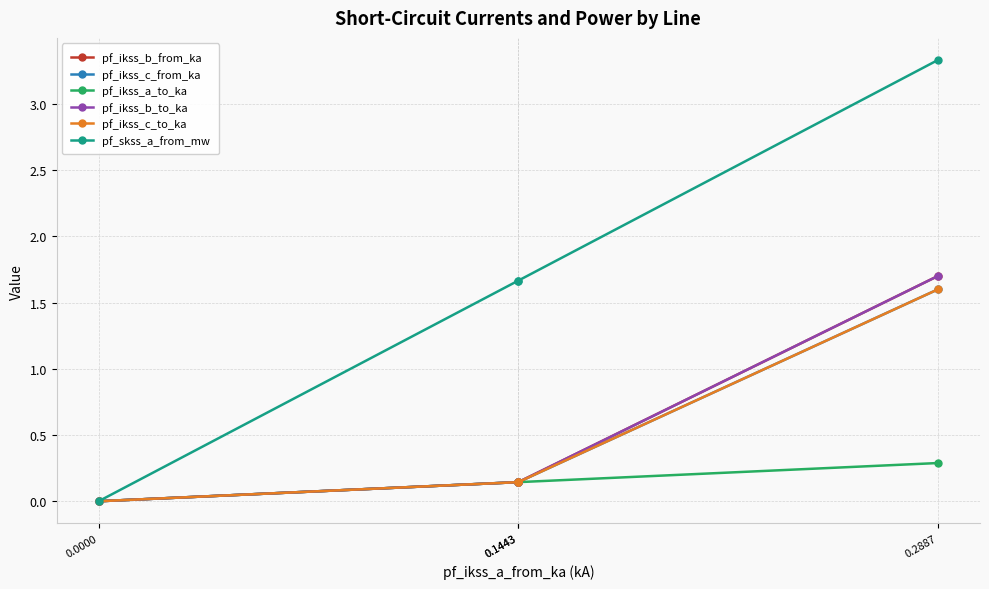

Which series changed the most between 0.1443 and 0.0000?

pf_skss_a_from_mw